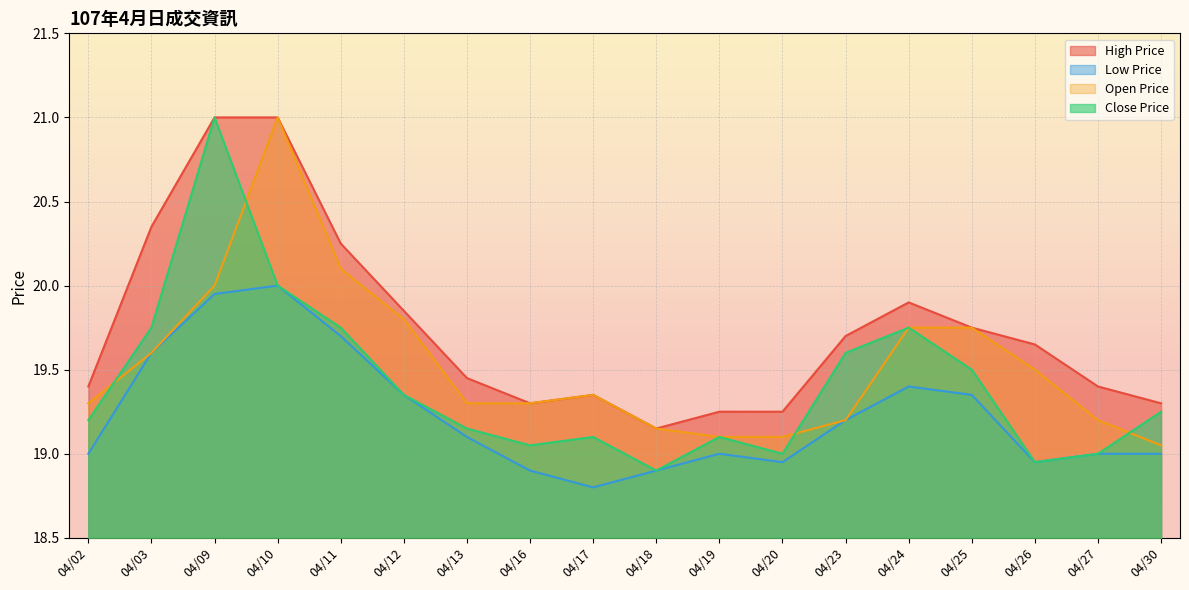

At which label is Close Price closest to 19?

04/20